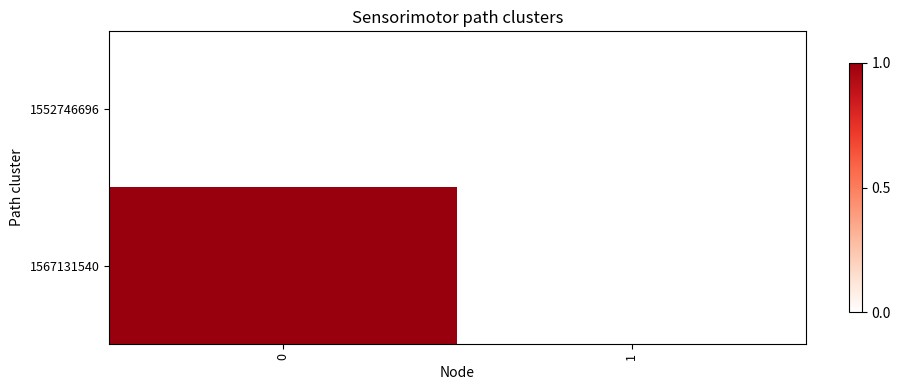

Rank the series by their maximum value, from highest to lowest.

1567131540, 1552746696